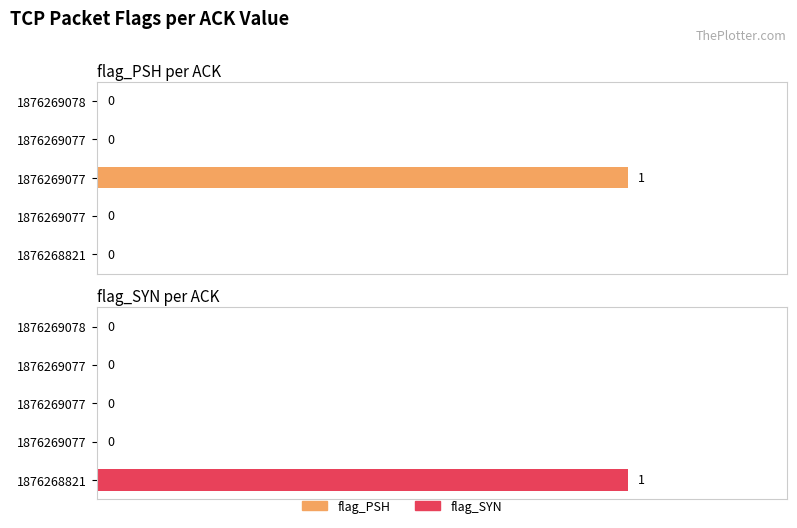

Which series has the largest range (max minus min)?

flag_PSH